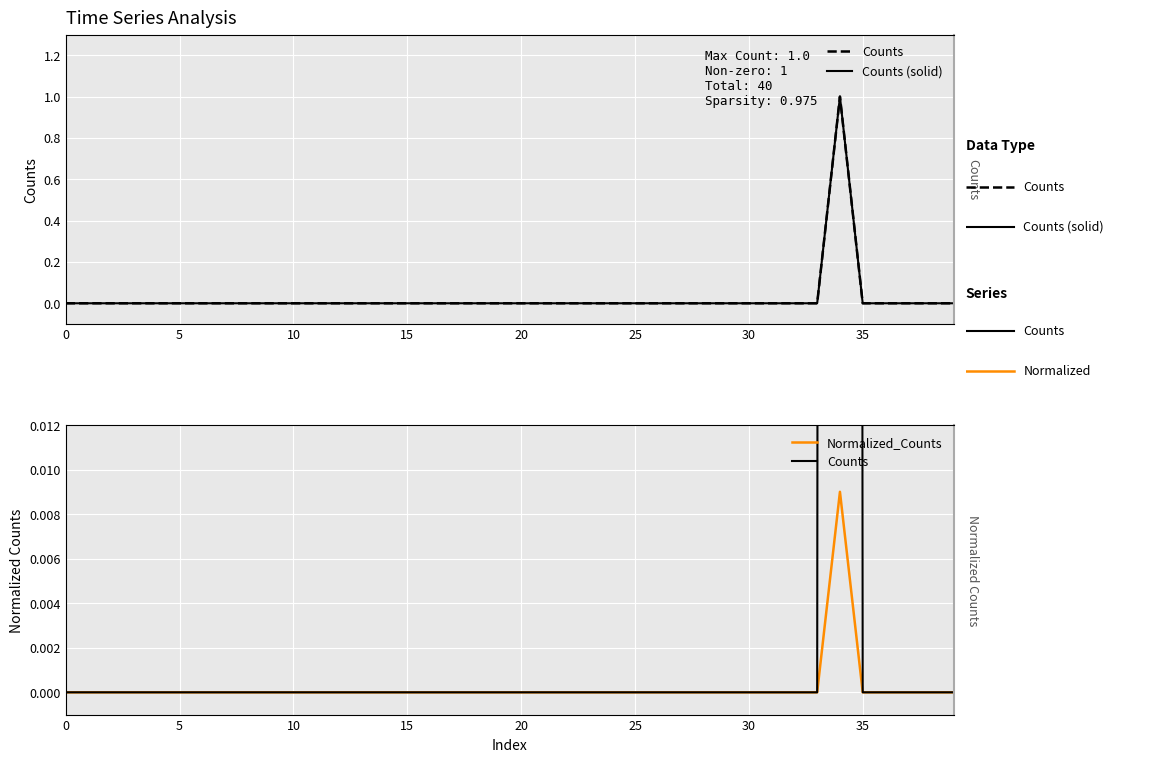

What are all the series names shown in the legend?

Counts, Counts (solid), Normalized_Counts